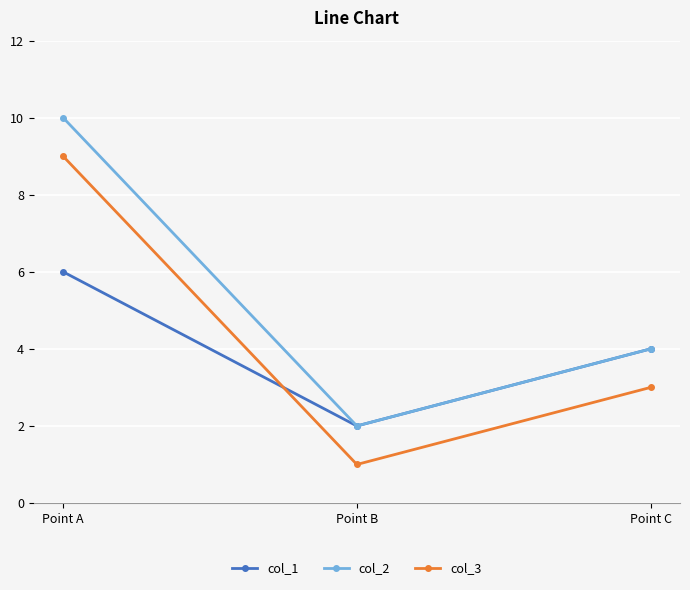

True or false: col_1 has a value of 3 at Point B.

False